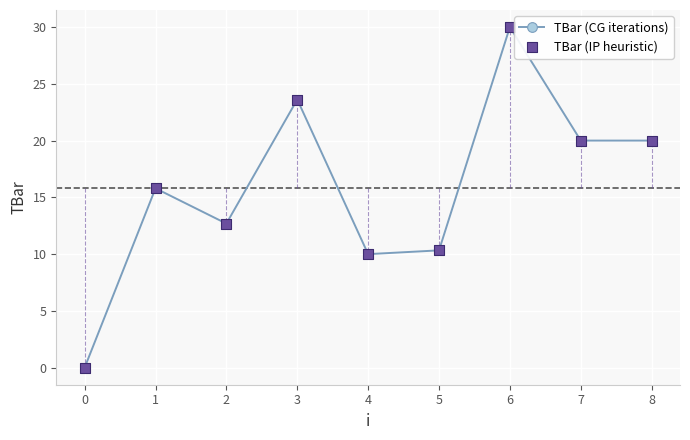

Approximately how many times larger is the value at 8 compared to 2?

1.6